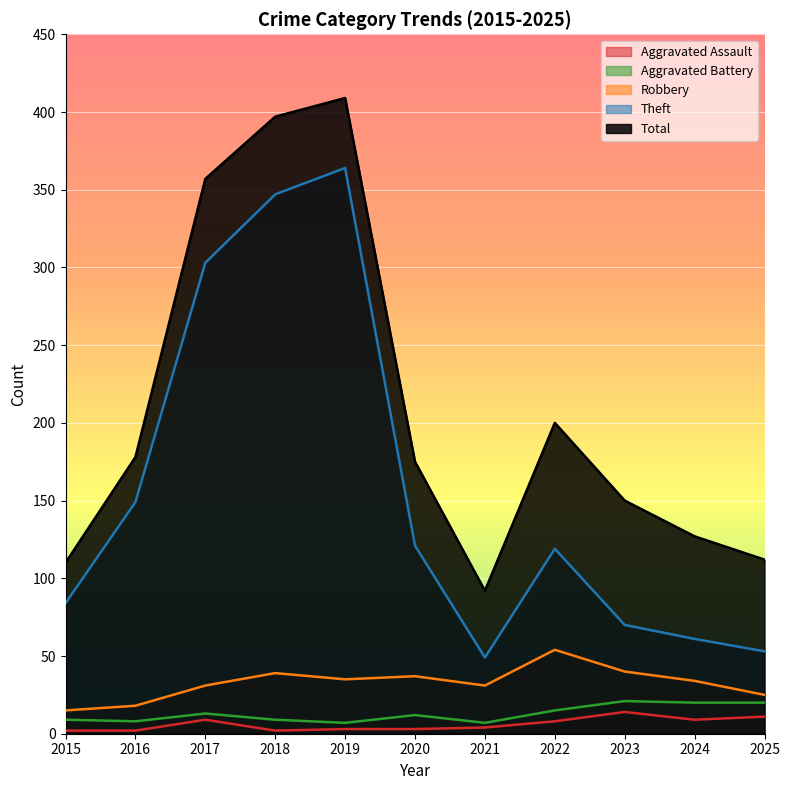

Where is Robbery nearest to the value 34?

2024